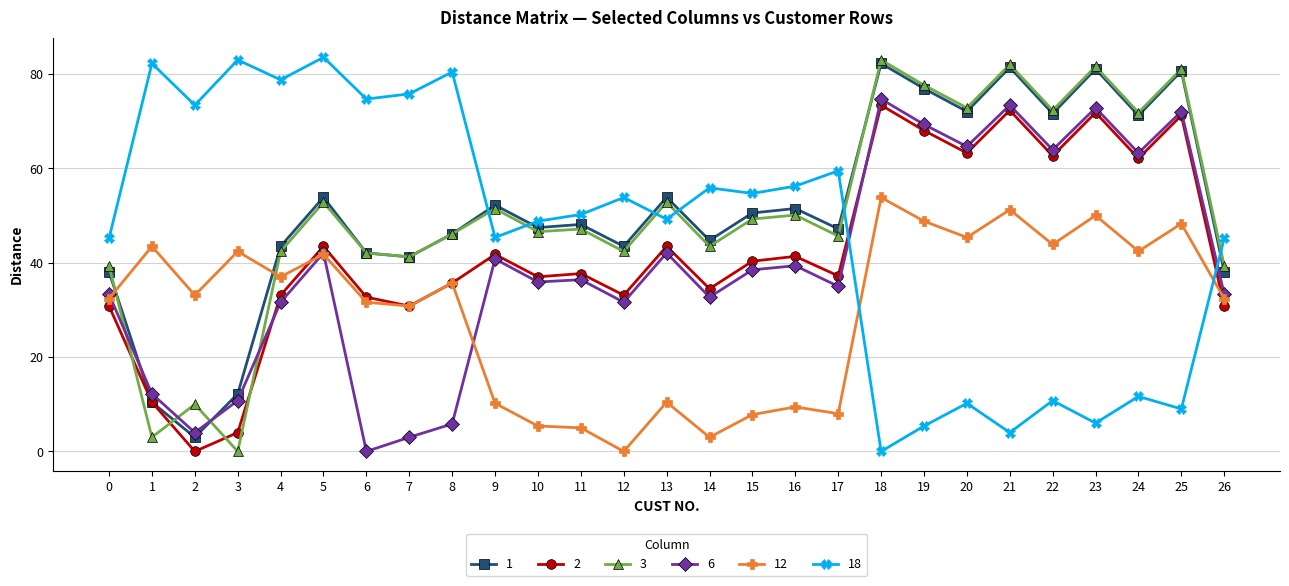

True or false: 6 and 3 intersect in this chart.

True